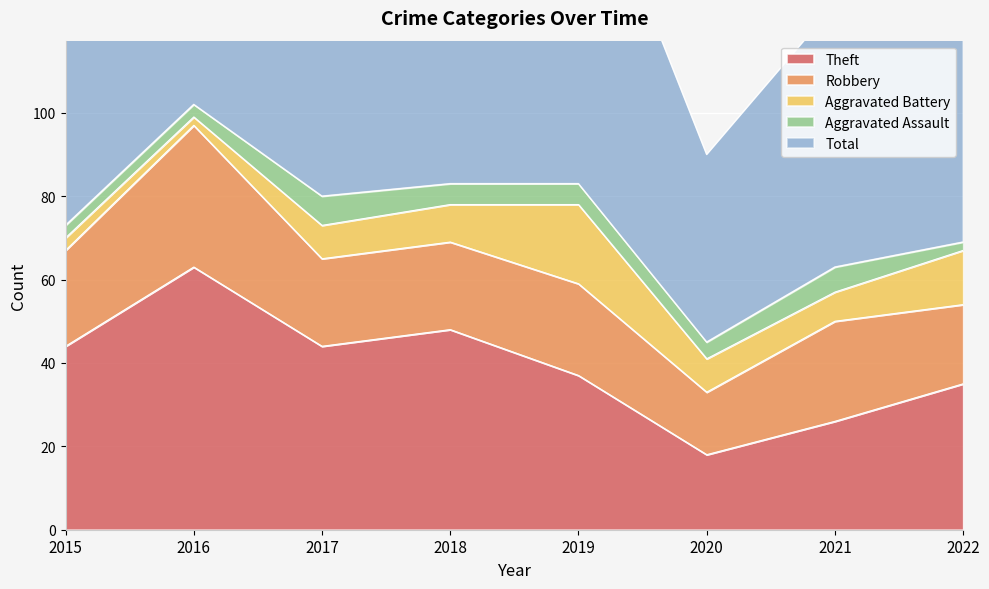

Reading right to left, list all the values displayed in this chart.

Theft: 35	26	18	37	48	44	63	44
Robbery: 19	24	15	22	21	21	34	23
Aggravated Battery: 13	7	8	19	9	8	2	3
Aggravated Assault: 2	6	4	5	5	7	3	3
Total: 71	63	45	85	85	80	102	73